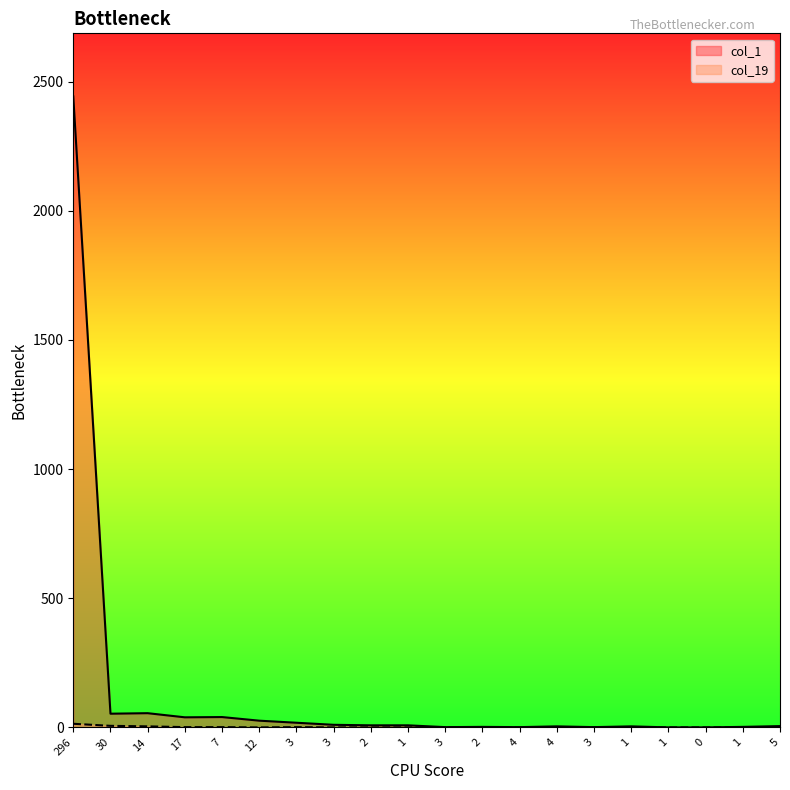

Which series has the largest total across all categories?

col_1